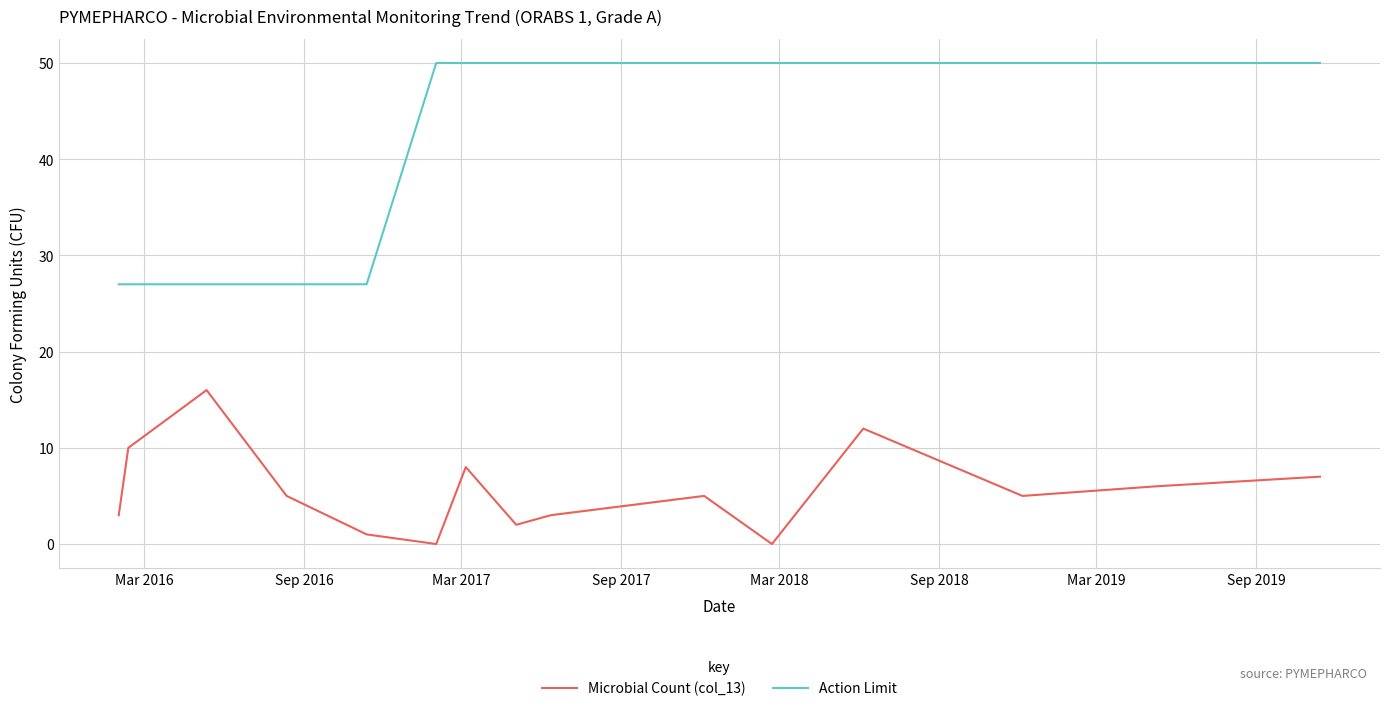

True or false: Microbial Count (col_13) and Action Limit intersect in this chart.

False